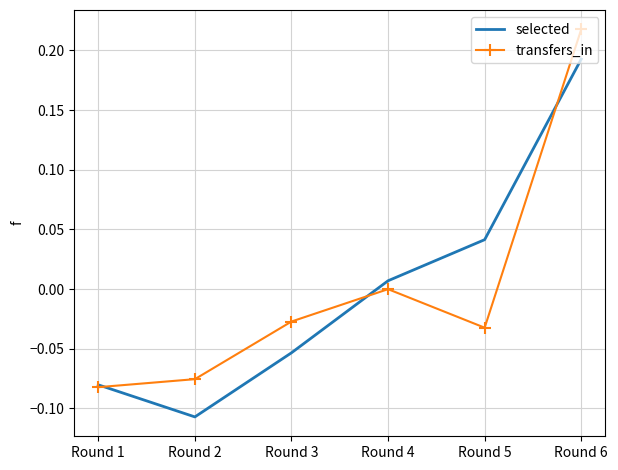

Which category has the highest value in the transfers_in series?

Round 6